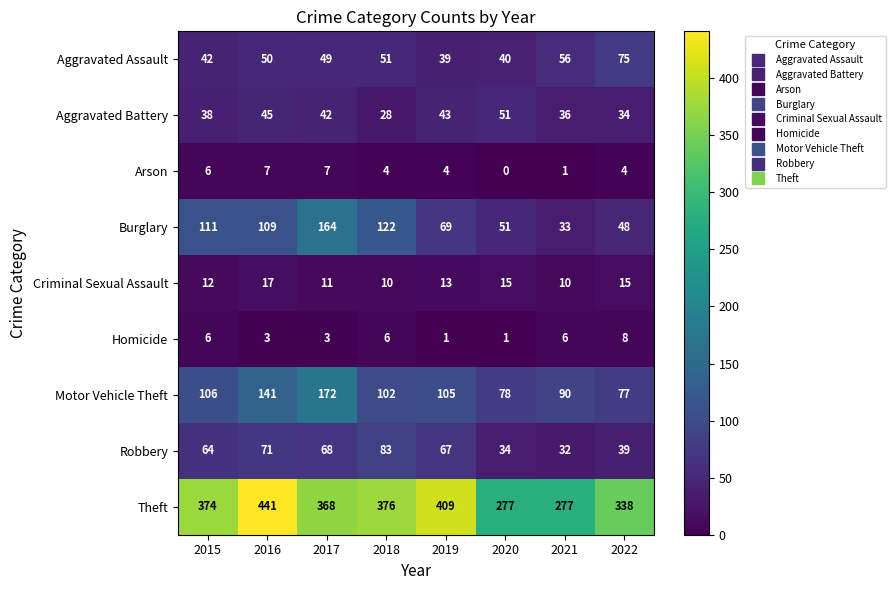

At which category does the chart reach its peak across all series?

2016